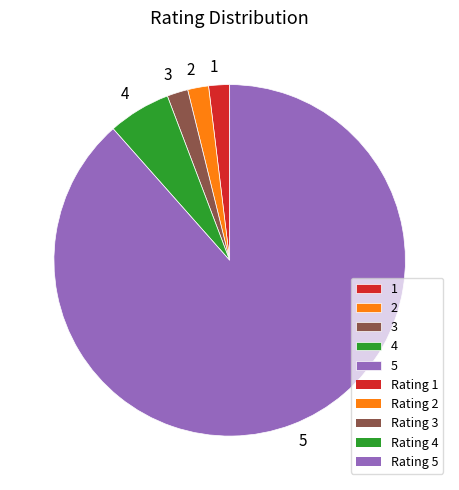

Which category has the biggest portion of the pie?

5